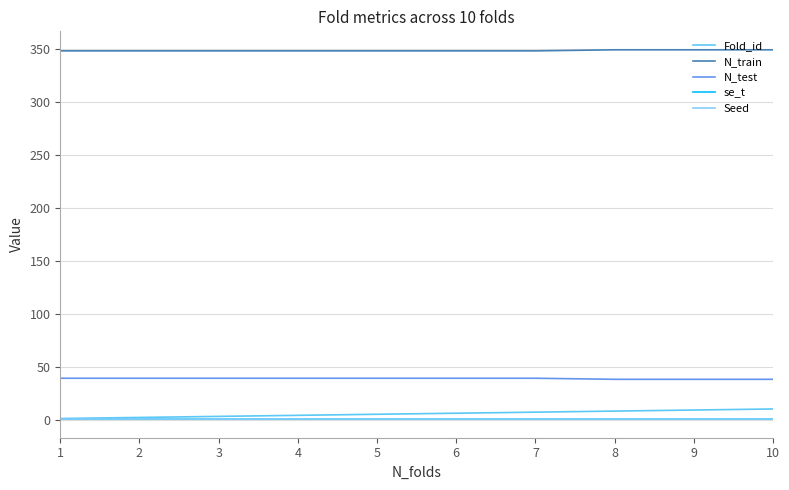

True or false: N_train and N_test intersect in this chart.

False